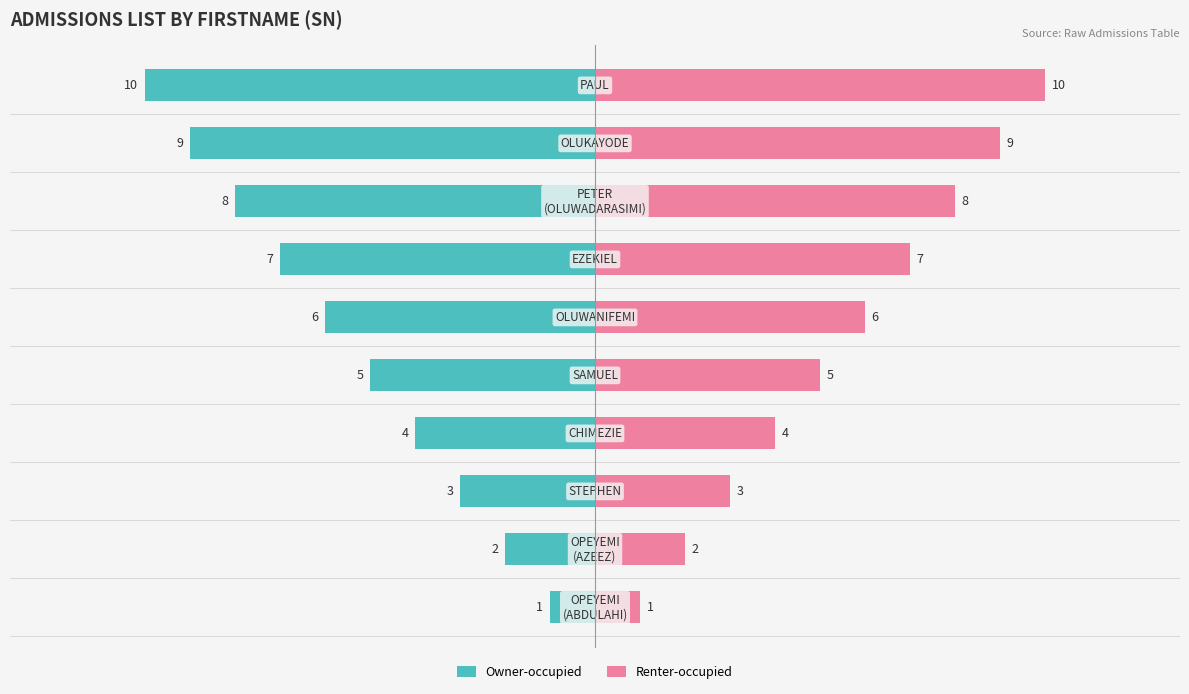

How many bars are there in total?

20